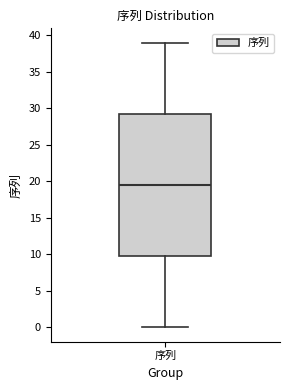

Read this box plot against the y-axis: the position of the median line, the range covered by the box, and the ends of both whiskers. The values are not printed on the chart, so give them approximately, as read against the axis.

median 19.5, box 10.0 to 29.5, whiskers 0.0 to 39.0